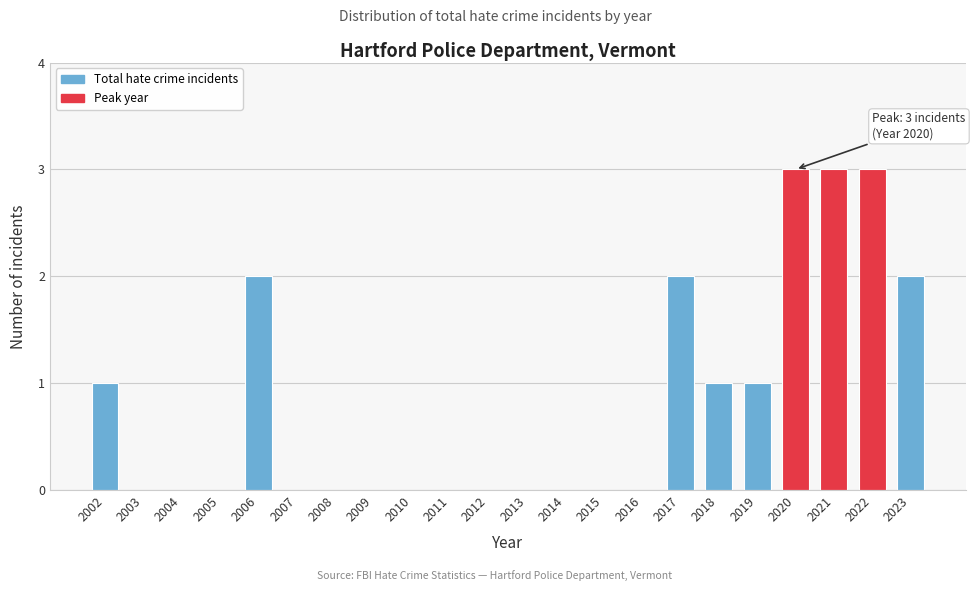

Reading left to right, list all the values displayed in this chart.

2002=1	2003=0	2004=0	2005=0	2006=2	2007=0	2008=0	2009=0	2010=0	2011=0	2012=0	2013=0	2014=0	2015=0	2016=0	2017=2	2018=1	2019=1	2020=3	2021=3	2022=3	2023=2